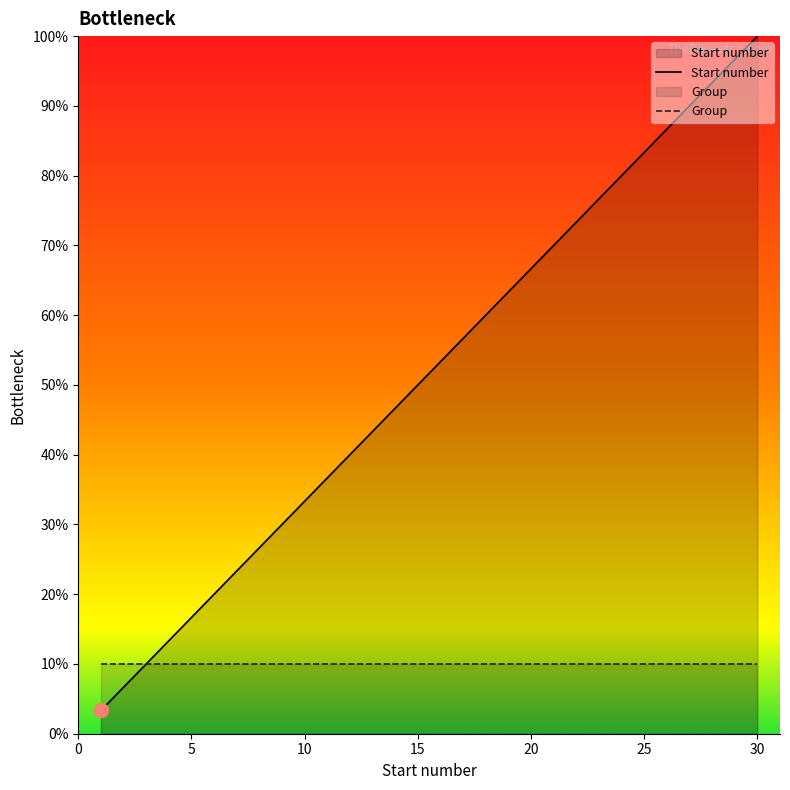

What is the lowest value of the Group series?

10.0